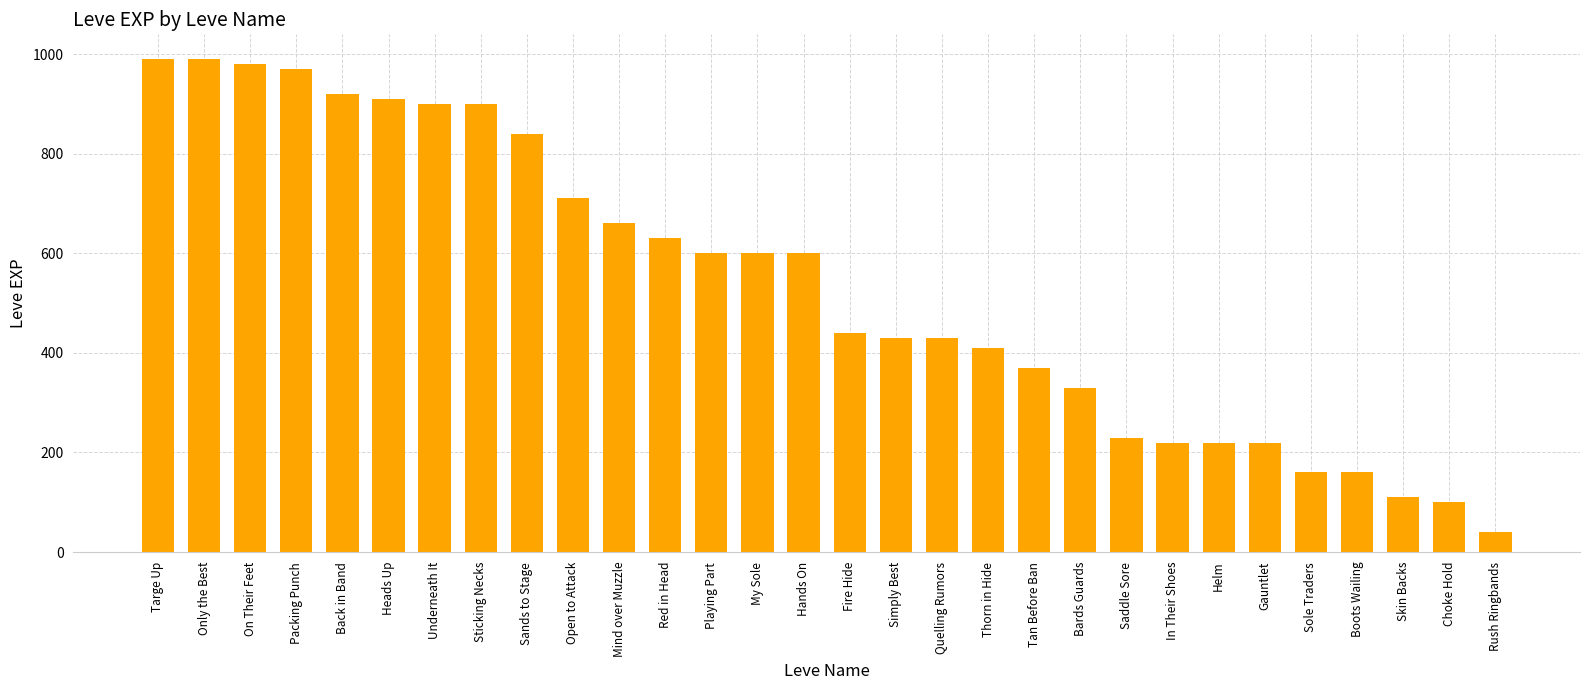

What is the change in value from Heads Up to Sole Traders?

-750